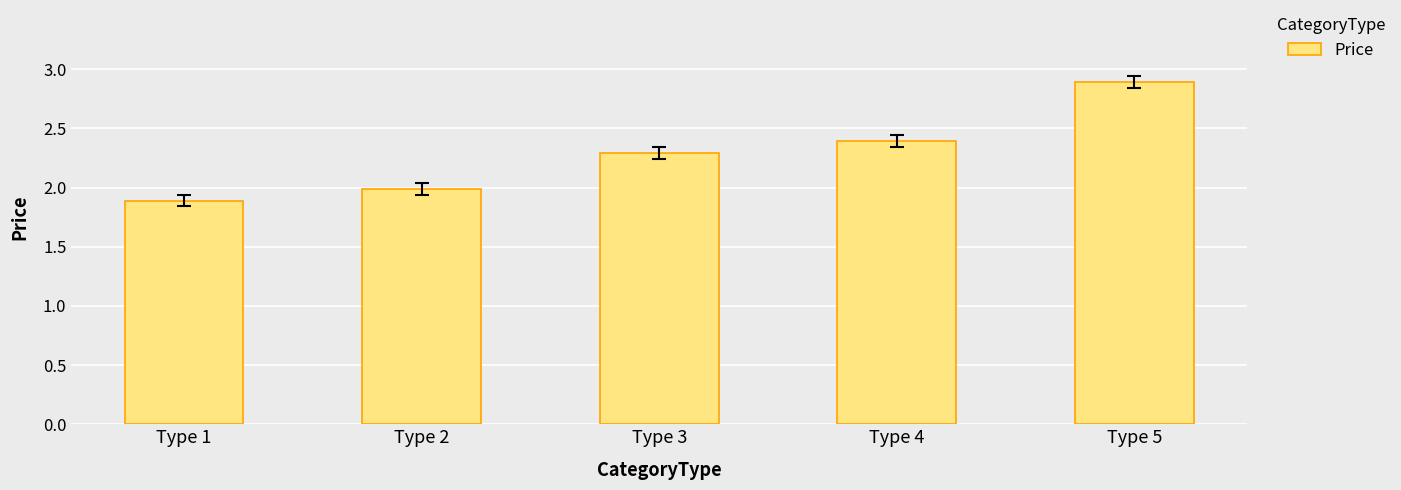

How many categories are shown in the chart?

5